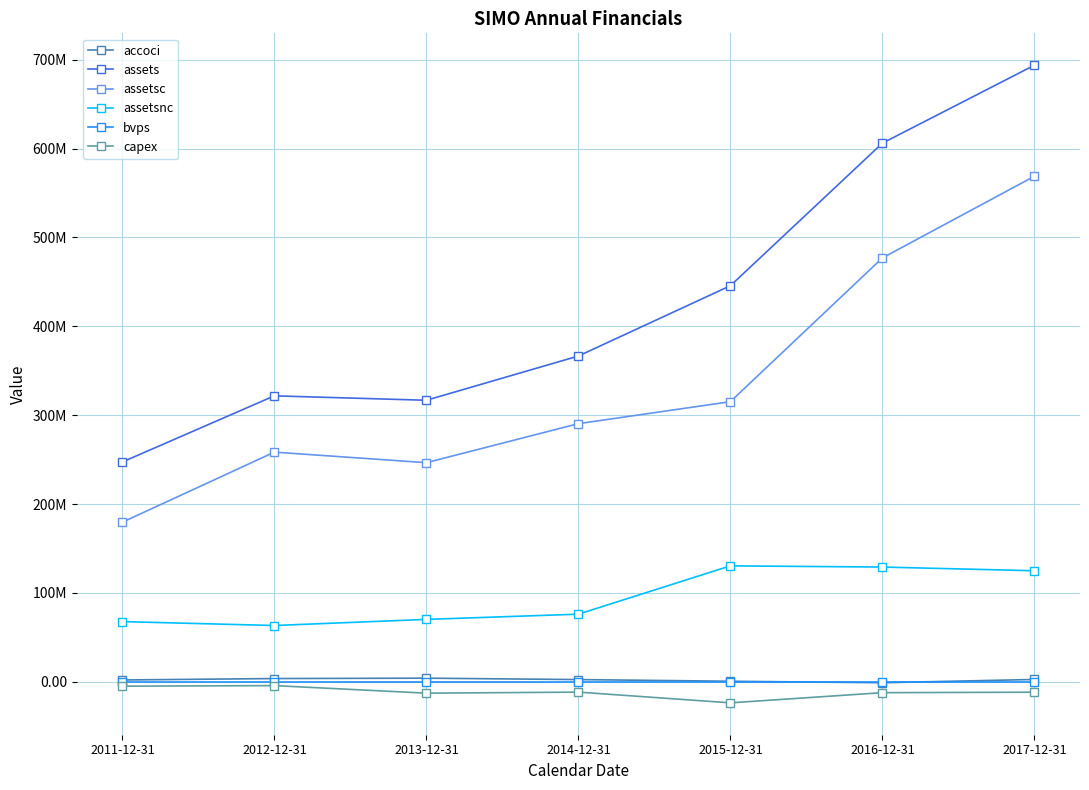

What are all the series names shown in the legend?

accoci, assets, assetsc, assetsnc, bvps, capex